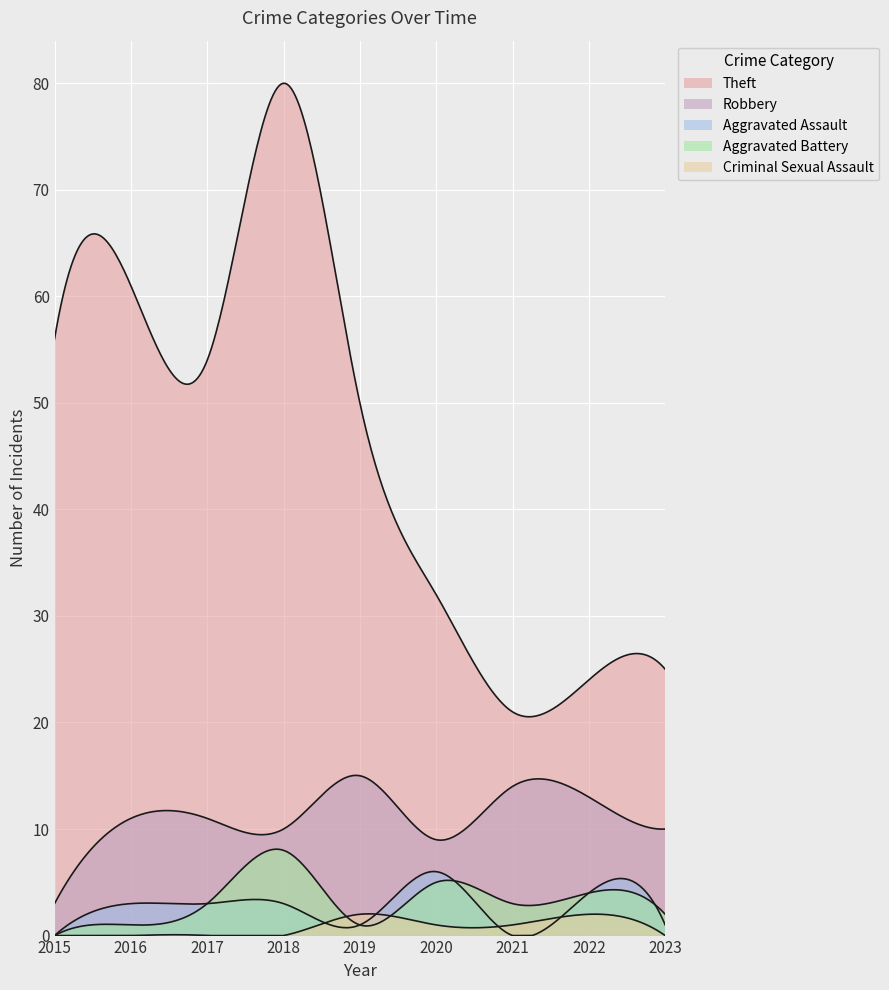

What is the difference between the Theft values at 2019 and 2021?

29